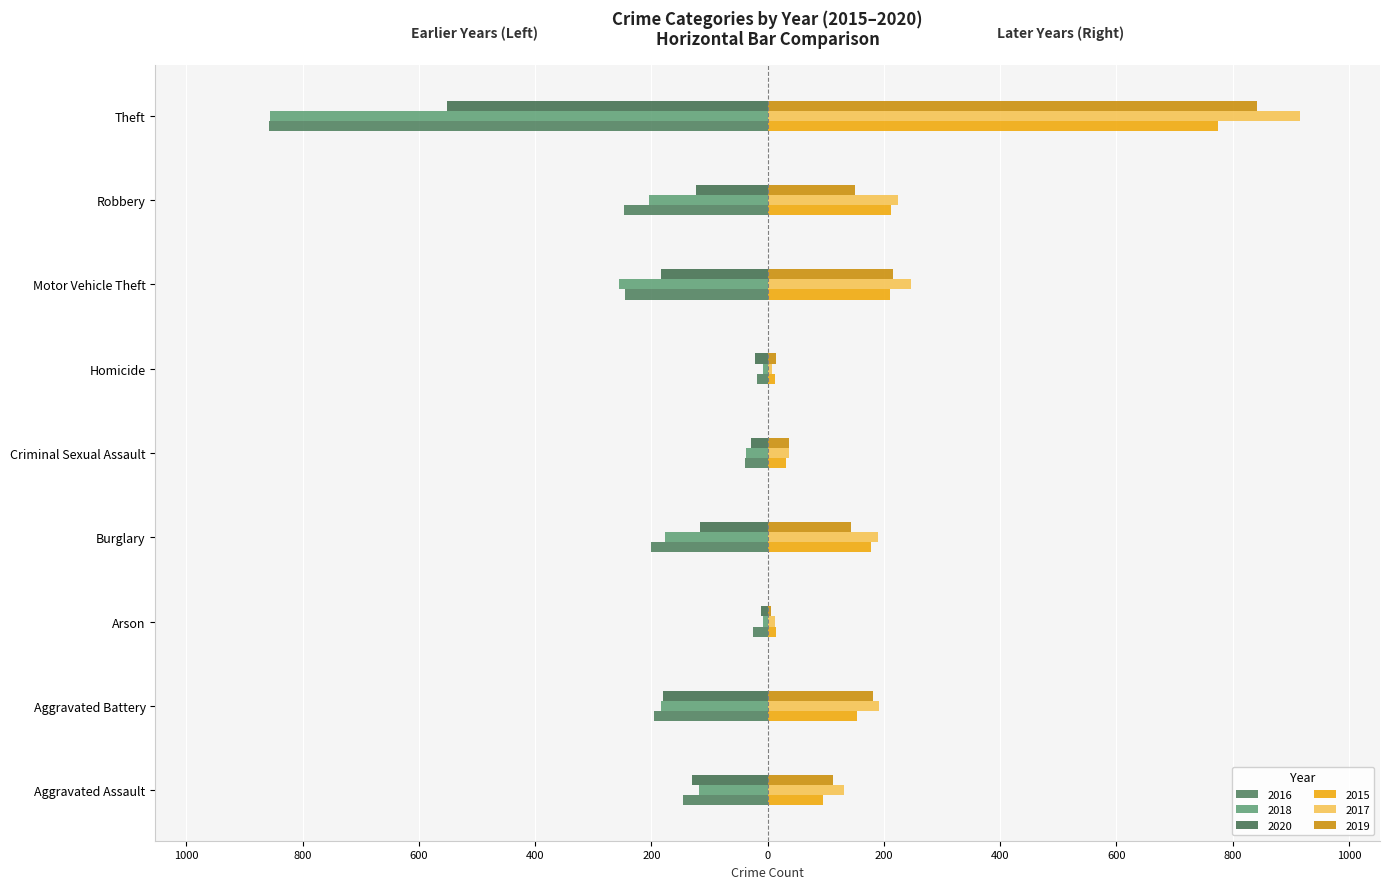

At which category does the chart reach its peak across all series?

Theft